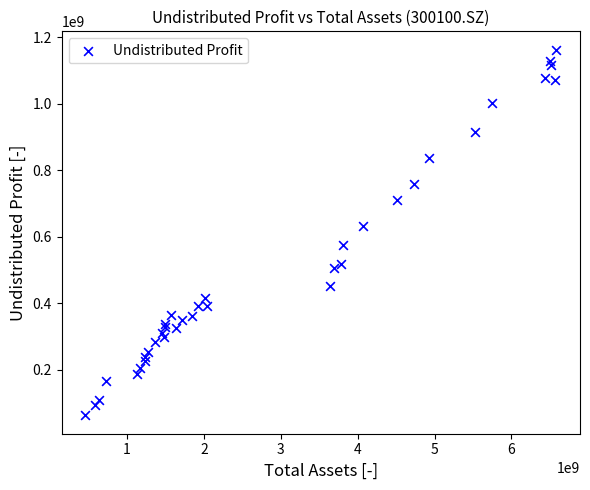

What Y value in the scatter plot is closest to 612575477?

633061936.3